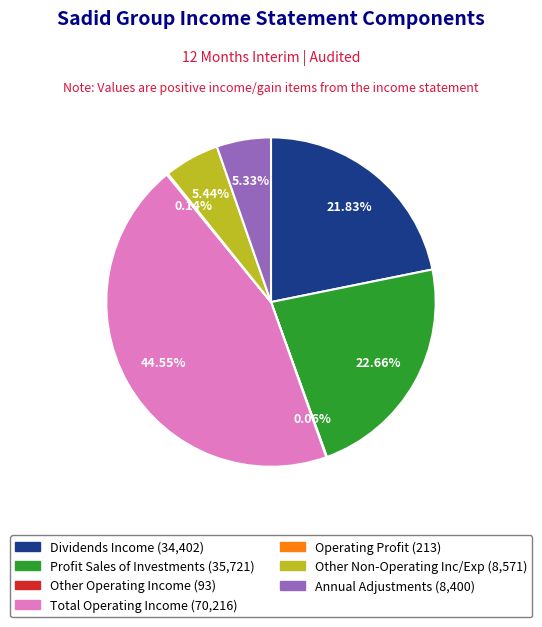

Does any single category account for the majority?

No